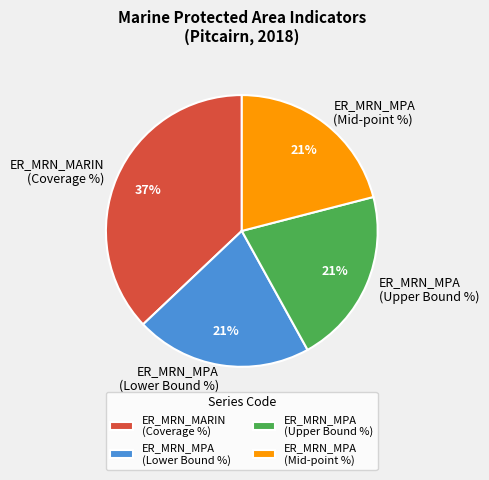

Count the number of slices in the pie.

4